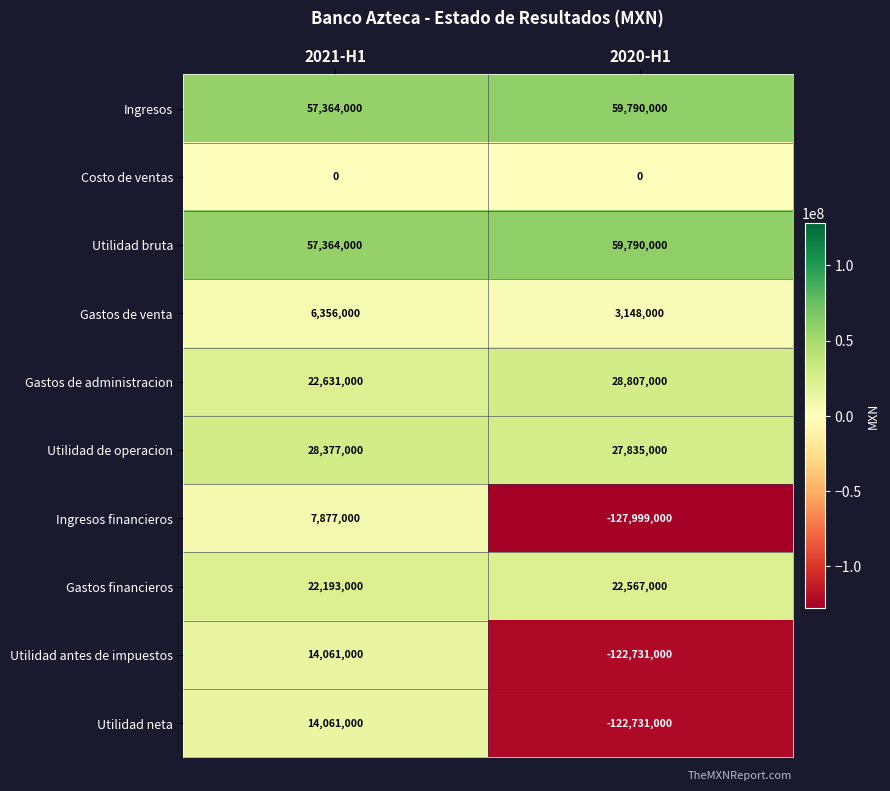

List the labels in order of Gastos de venta value, largest first.

2021-H1, 2020-H1